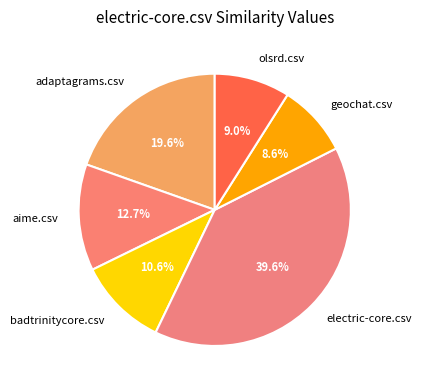

To the nearest percent, what is the average slice percentage?

17%